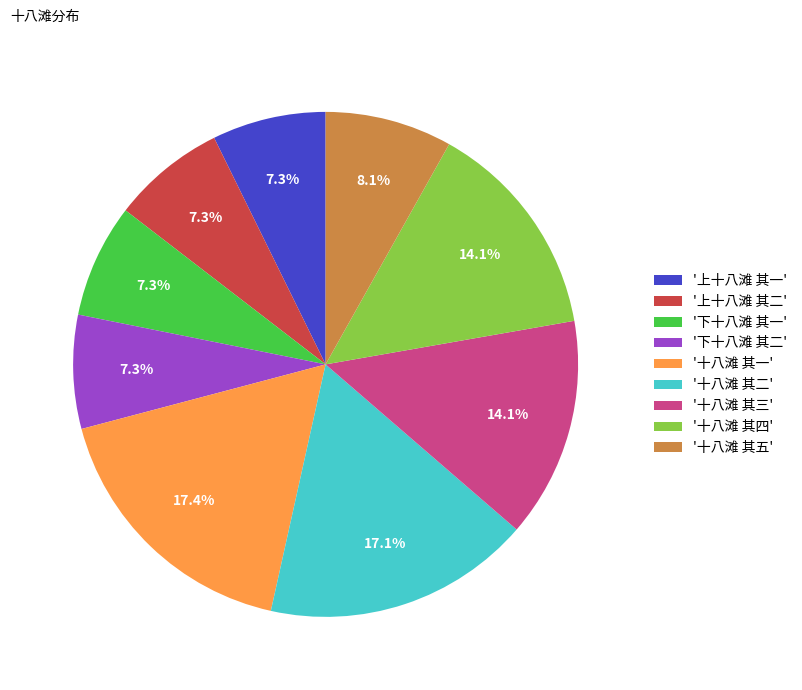

How many segments does this pie chart have?

9